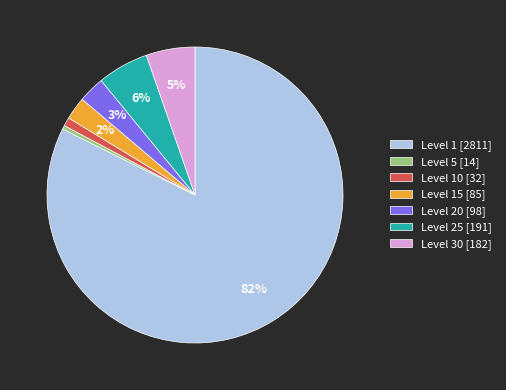

Is there any slice that represents more than half of the pie?

Yes